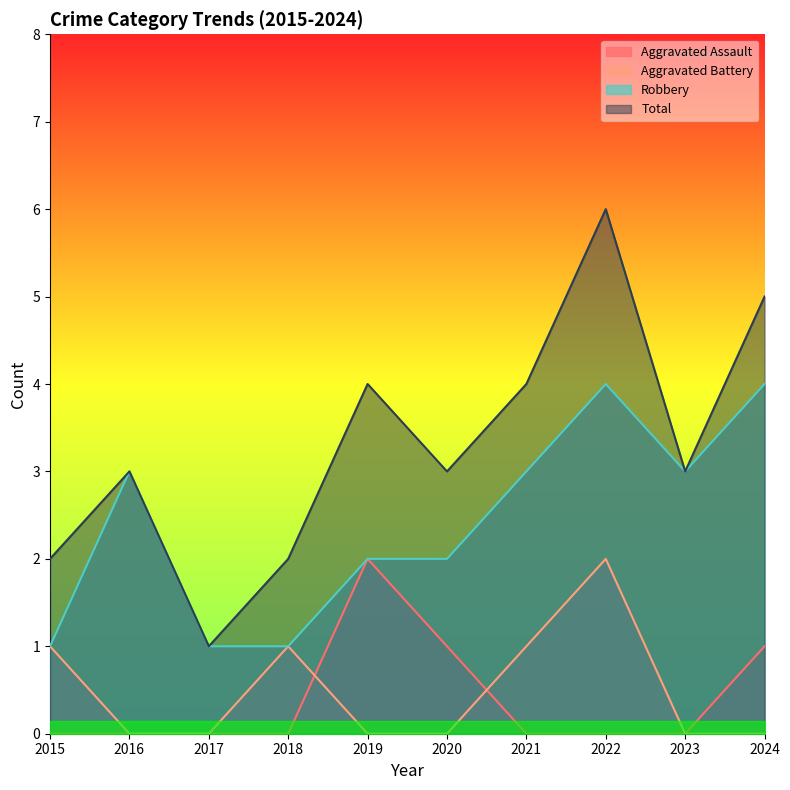

Which category has the lowest value in the Aggravated Assault series?

2015